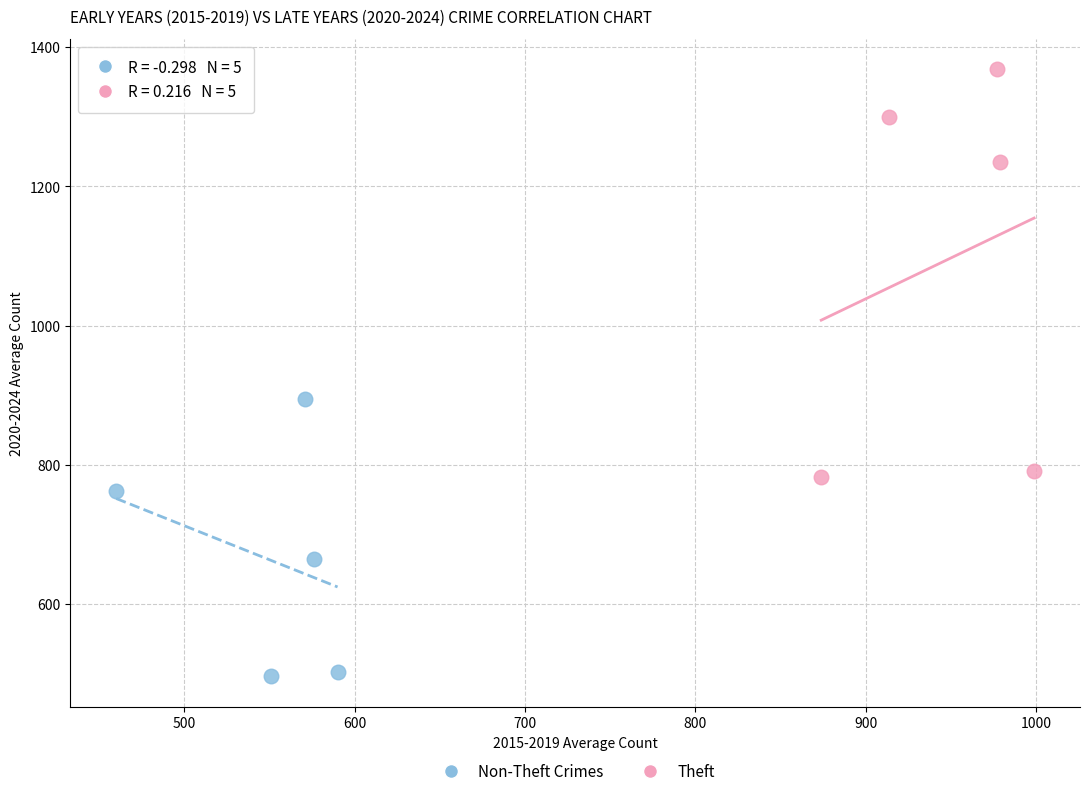

What are all the series names shown in the legend?

Non-Theft Crimes, Theft